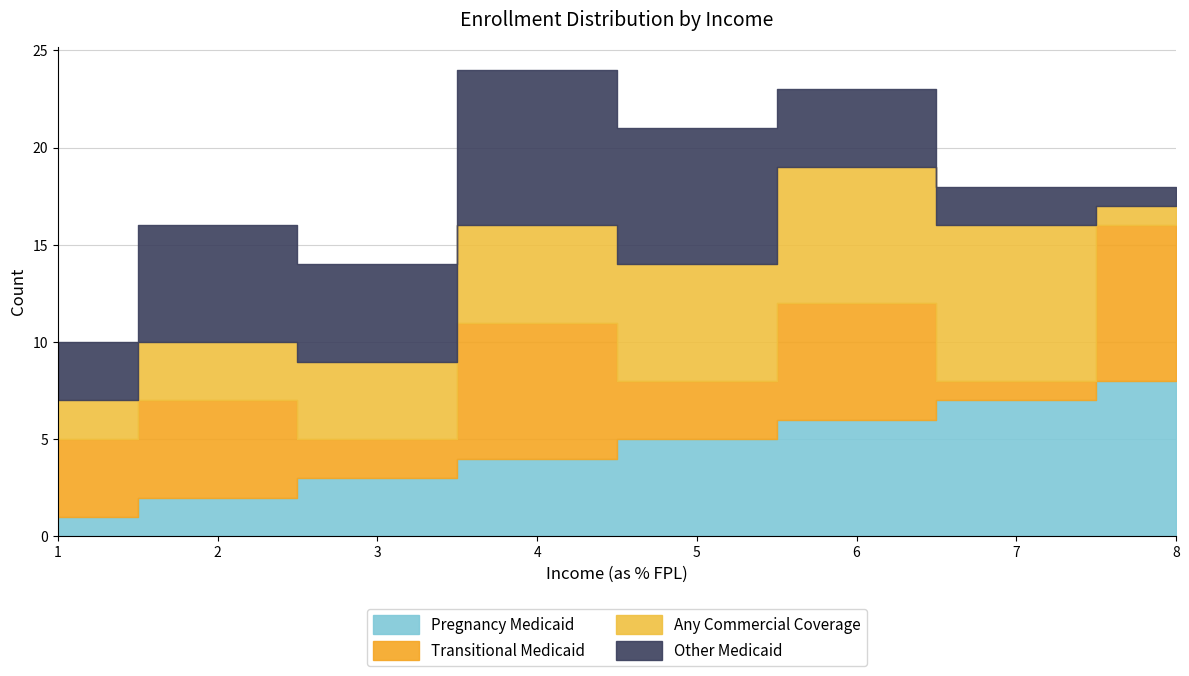

Which series changed the most between 3 and 8?

Transitional Medicaid